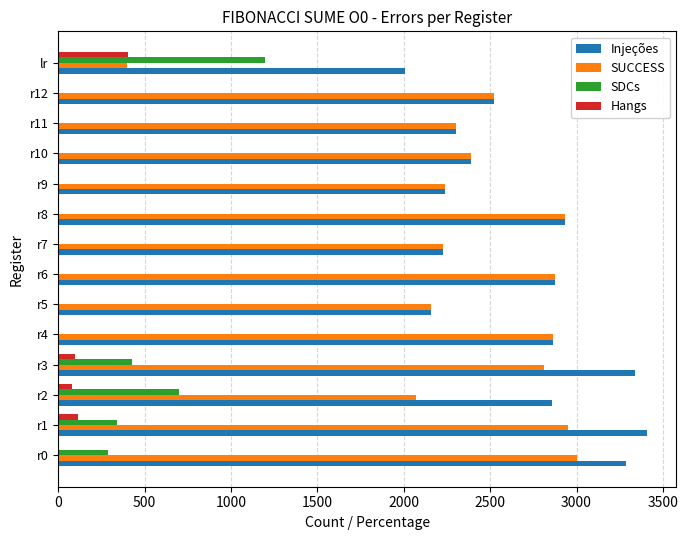

Which series has the largest total across all categories?

Injeções